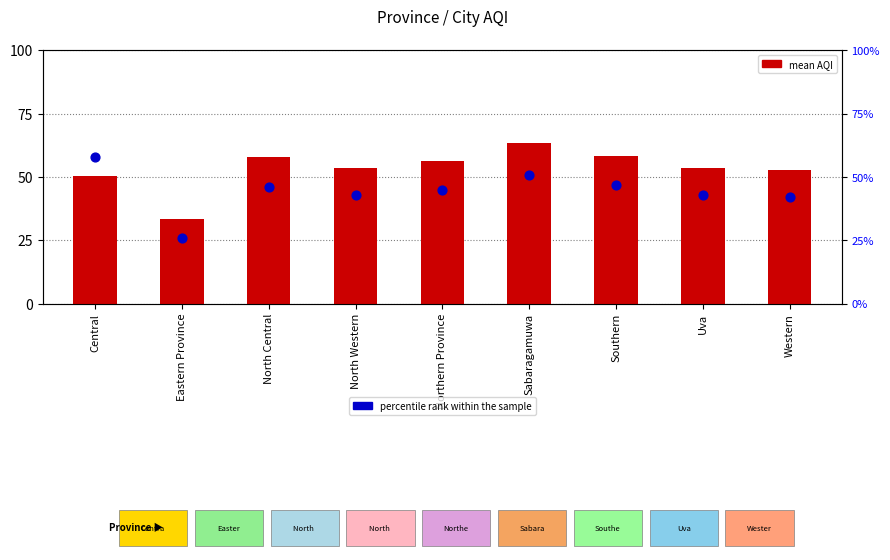

Which series contains the highest Y value?

mean AQI